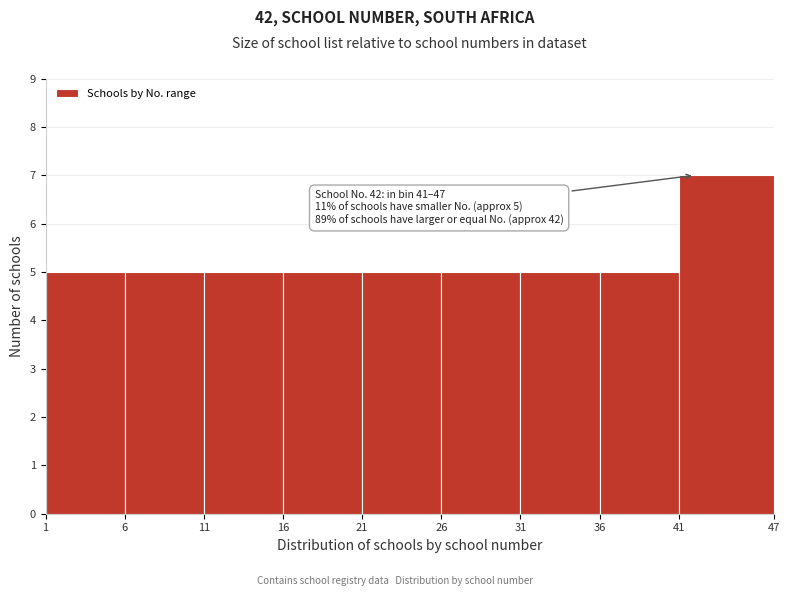

Over which range of the x-axis is the bar tallest?

41 to 47